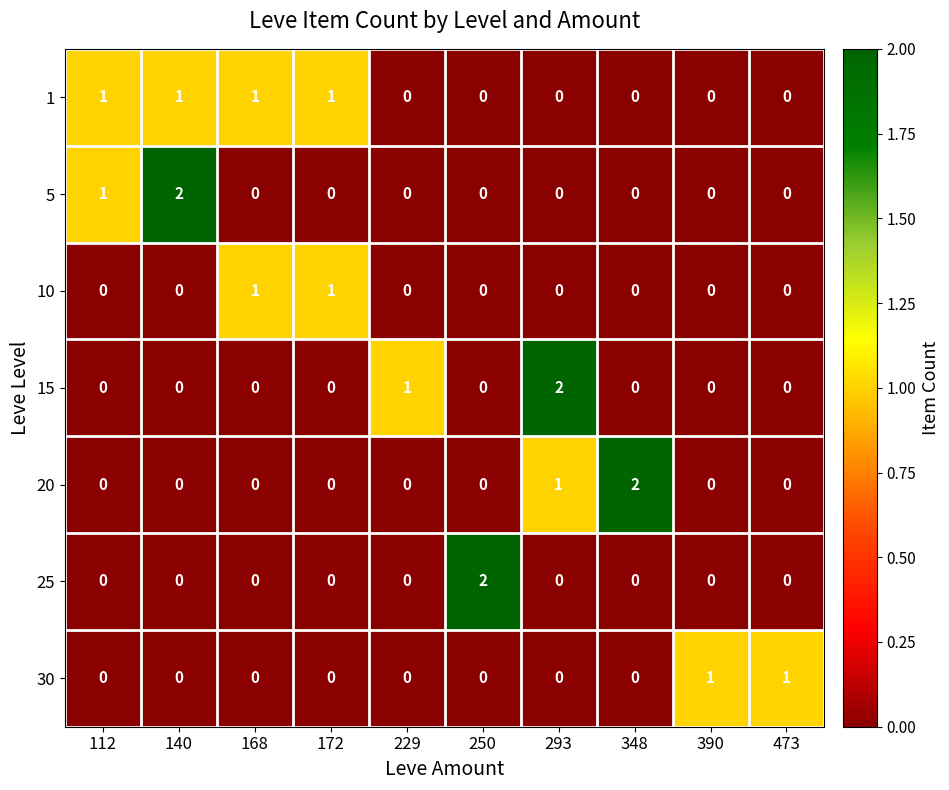

Which series has the largest total across all categories?

1